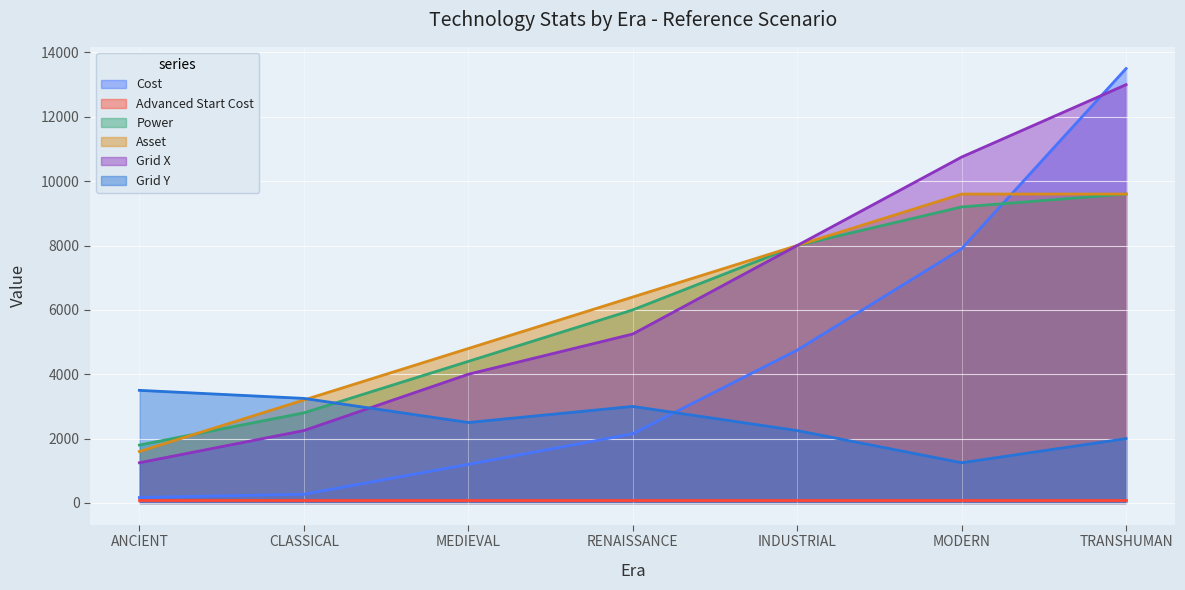

Is the value of Cost at MEDIEVAL greater than the value of Asset at CLASSICAL?

No